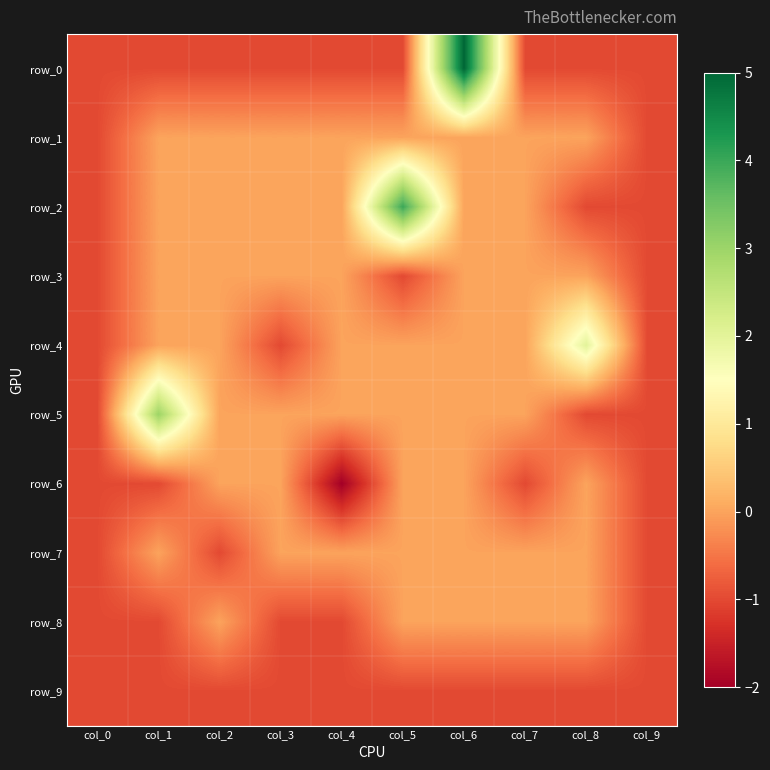

At how many categories does at least one series exceed 0?

4